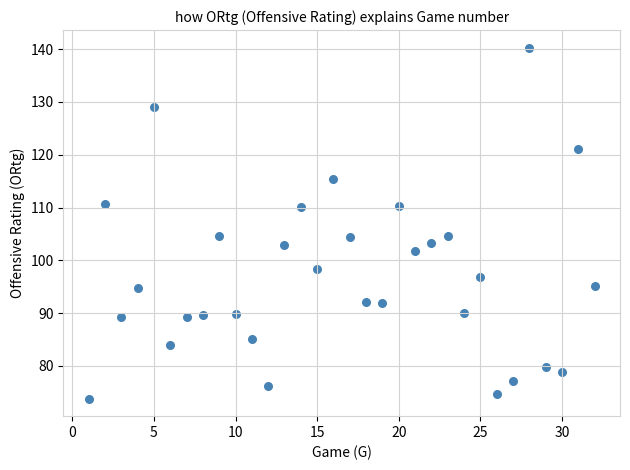

What is the range of X values (max minus min)?

31.0